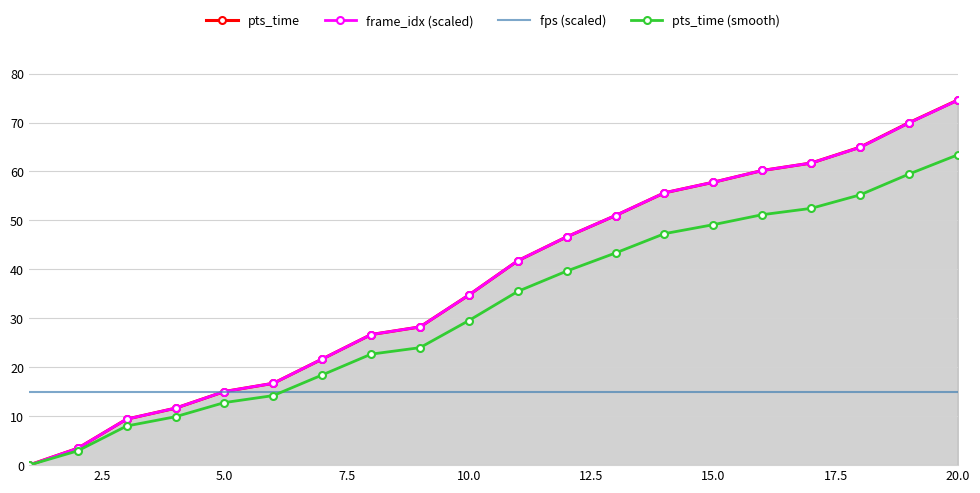

What is the difference between the second highest and minimum values in the pts_time (smooth) series?

59.5